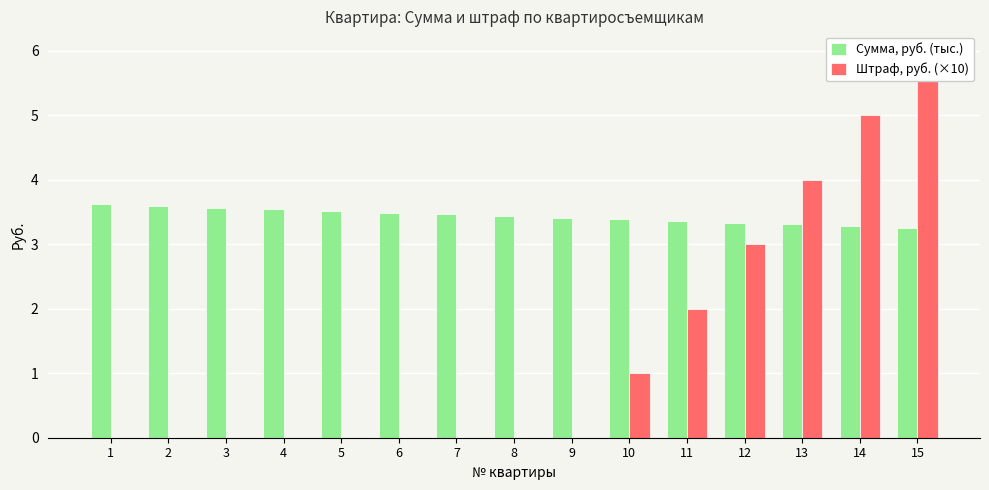

Which series has the largest range (max minus min)?

Штраф, руб. (×10)